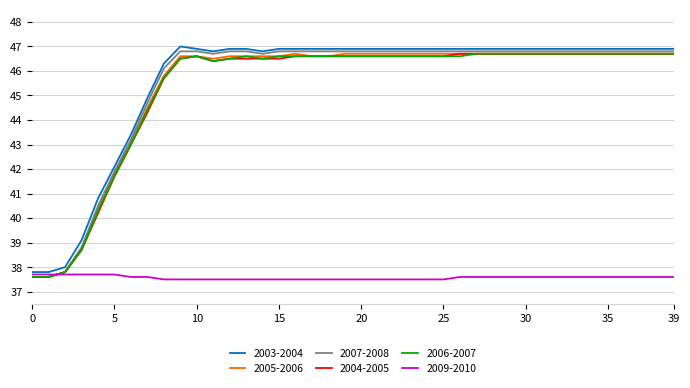

What is the maximum value for 2009-2010?

37.7